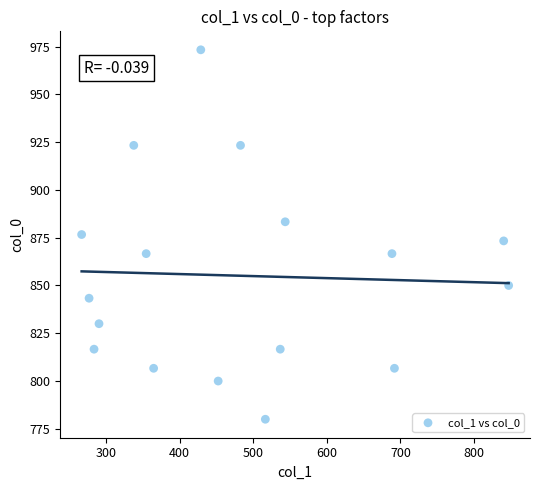

What is the range of X values (max minus min)?

580.5